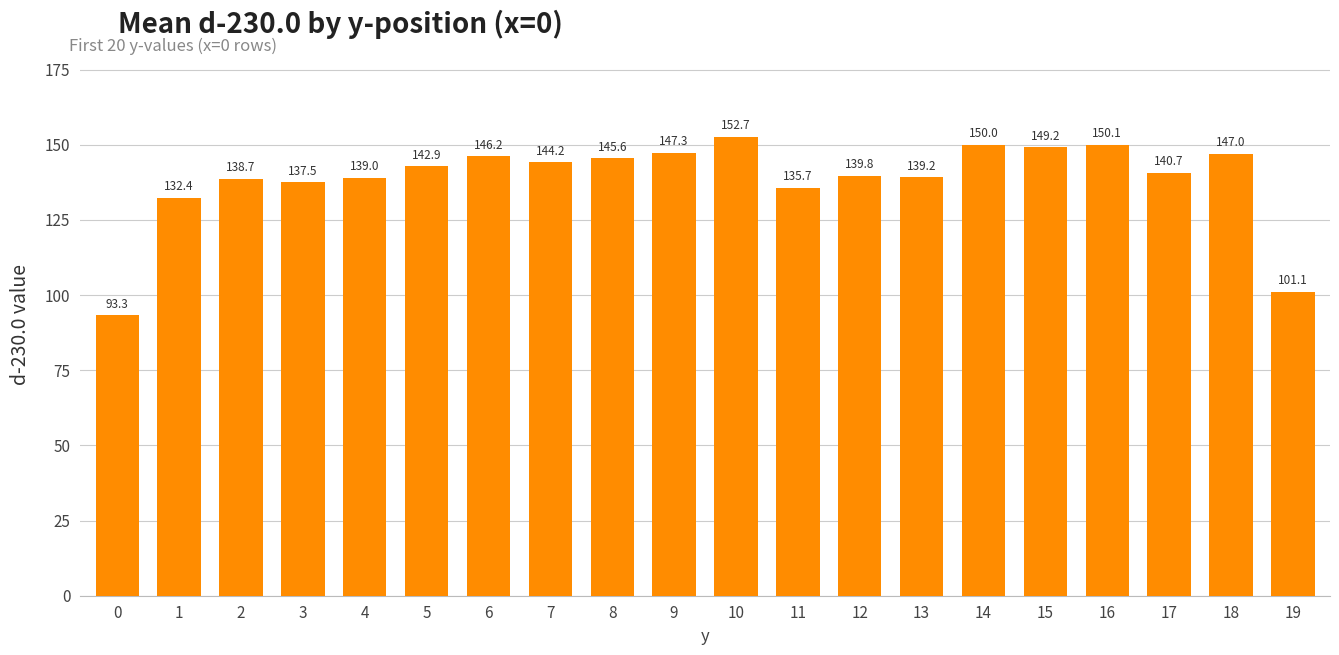

What is the difference between the maximum and minimum values?

59.4